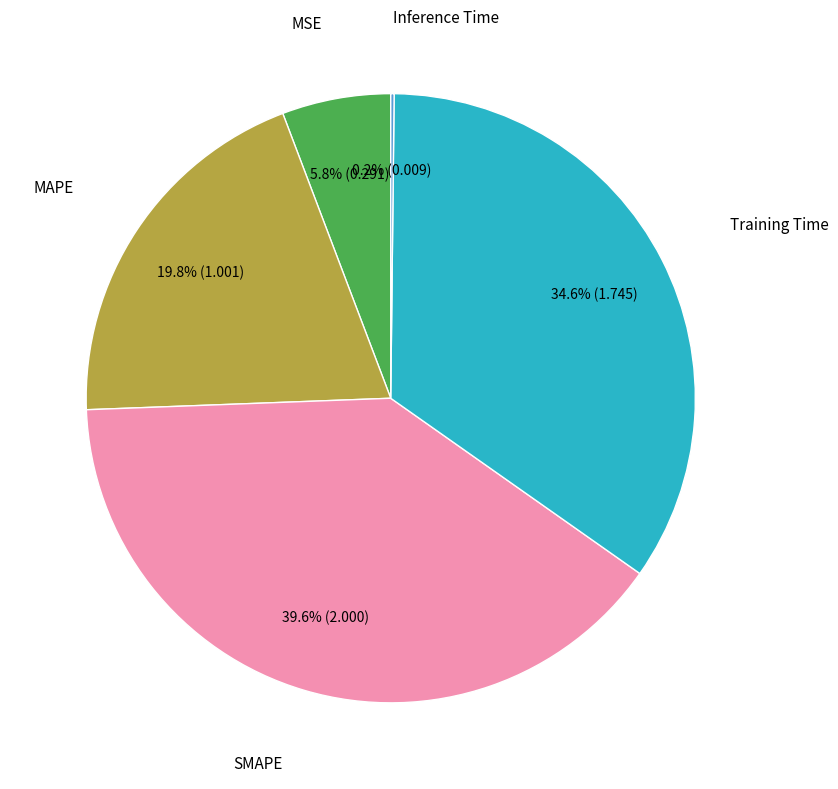

Is there any slice that represents more than half of the pie?

No